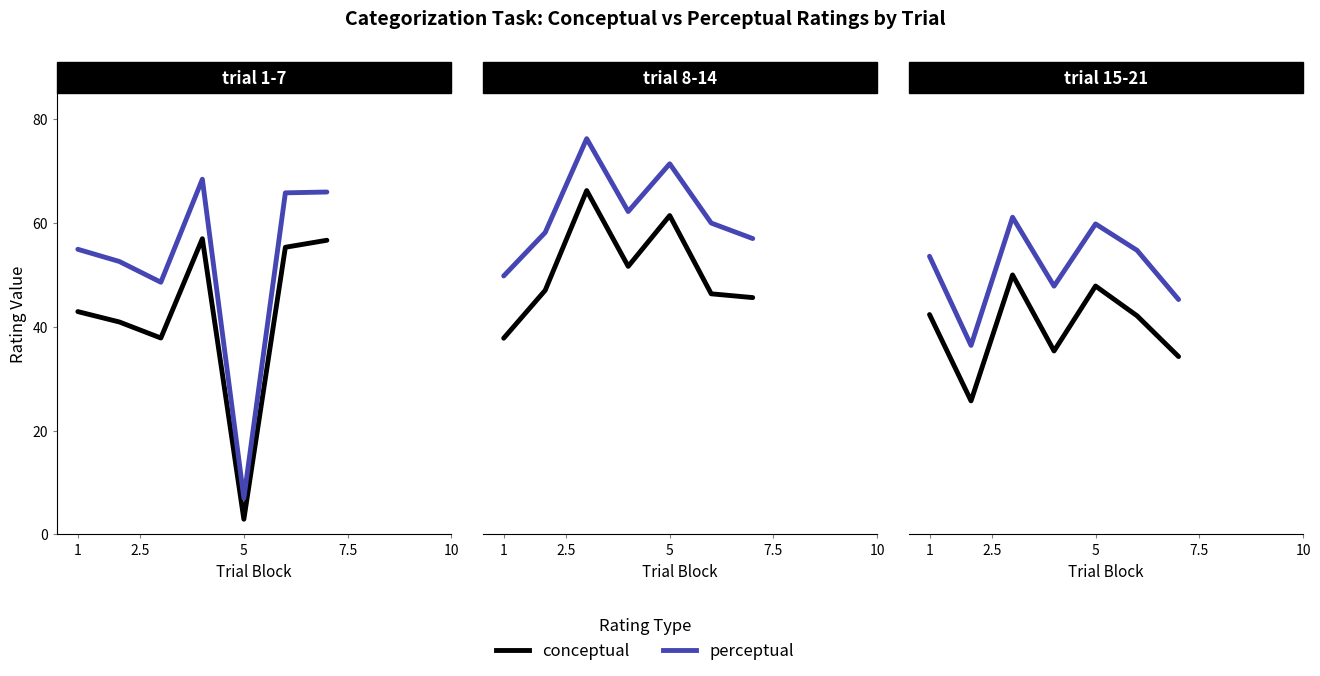

True or false: conceptual has more than 2 interior local peaks.

False